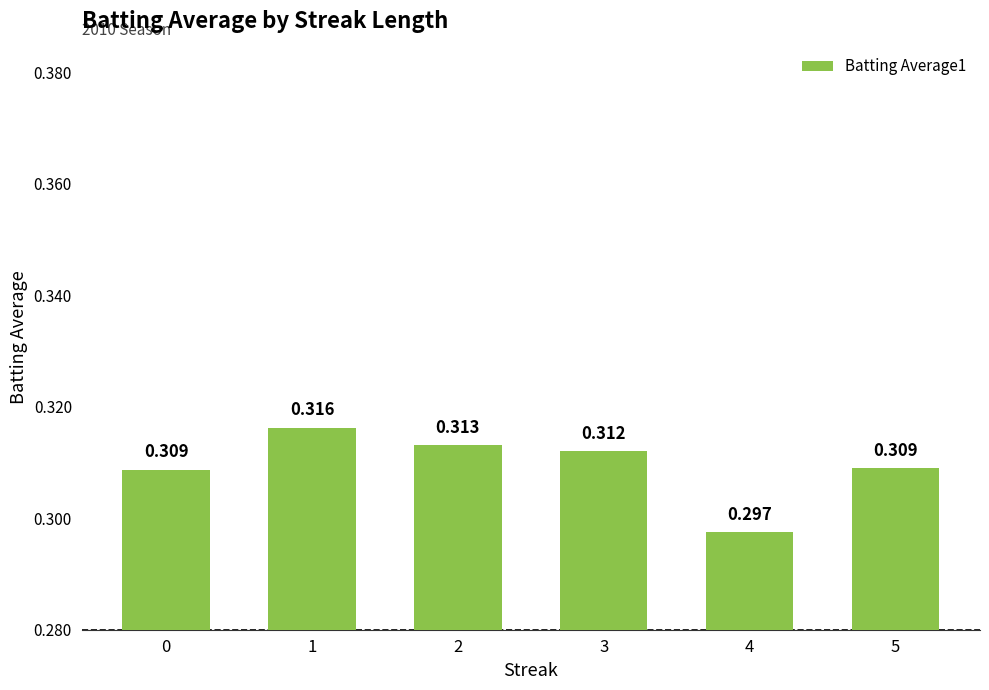

Reading right to left, transcribe all the data shown in this chart.

5=0.3	4=0.3	3=0.3	2=0.3	1=0.3	0=0.3